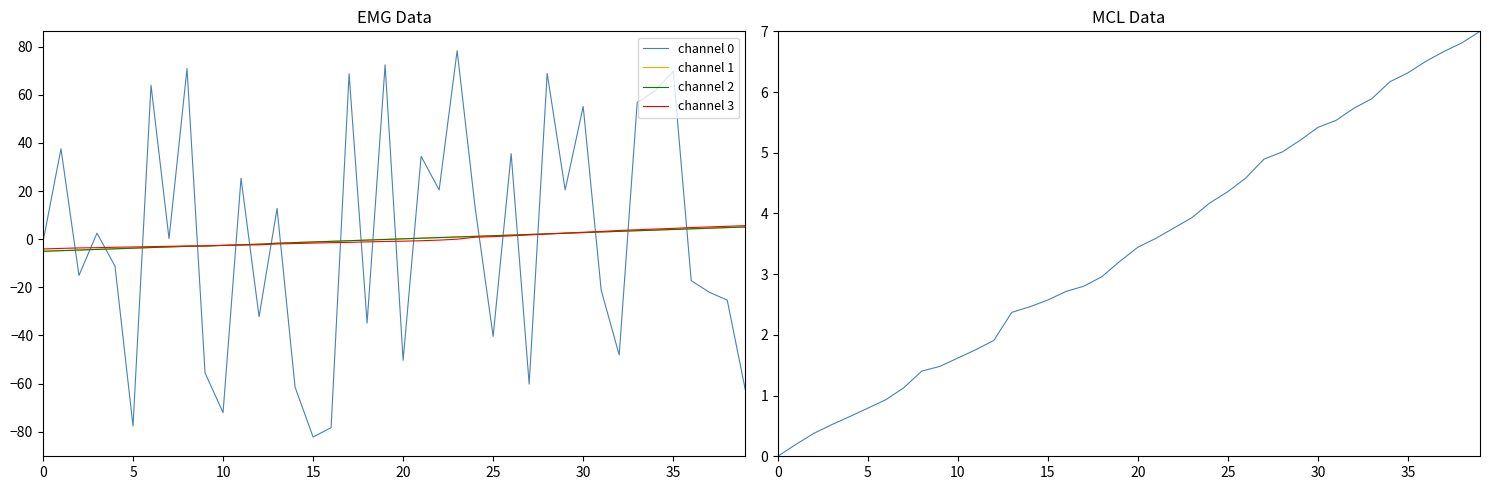

What is the value of the channel 1 point at the 2nd from the left?

-4.8